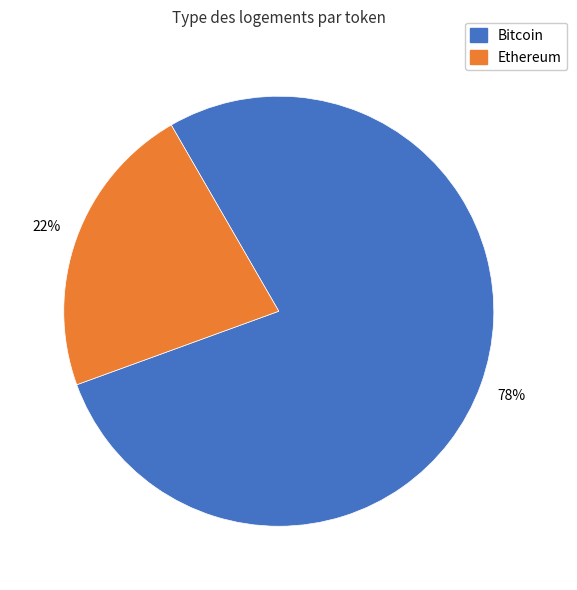

To the nearest percent, what is the difference between the largest and smallest slice percentages?

56%